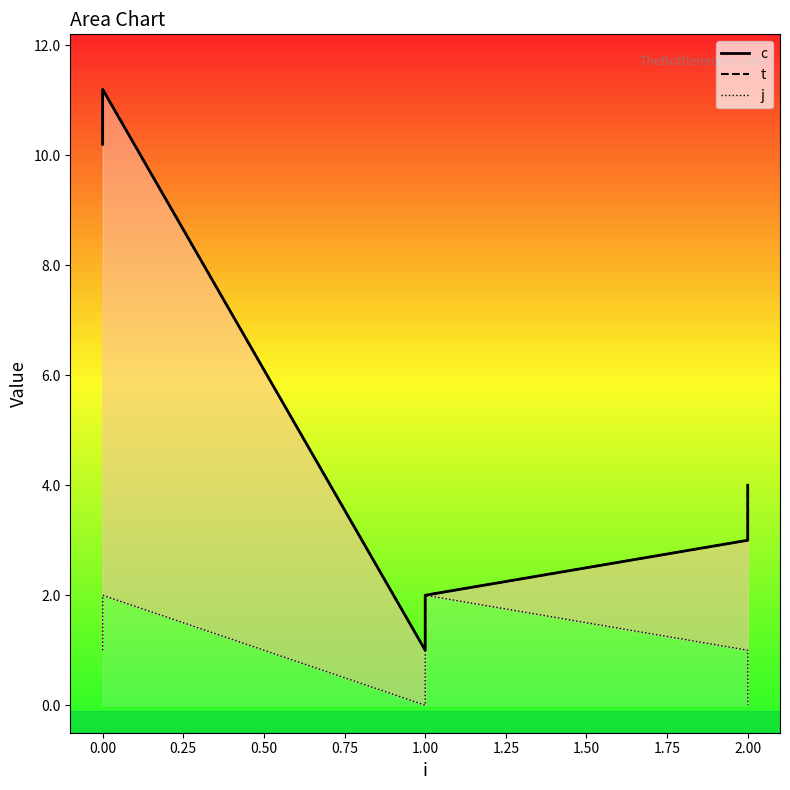

Which series has the largest range (max minus min)?

c